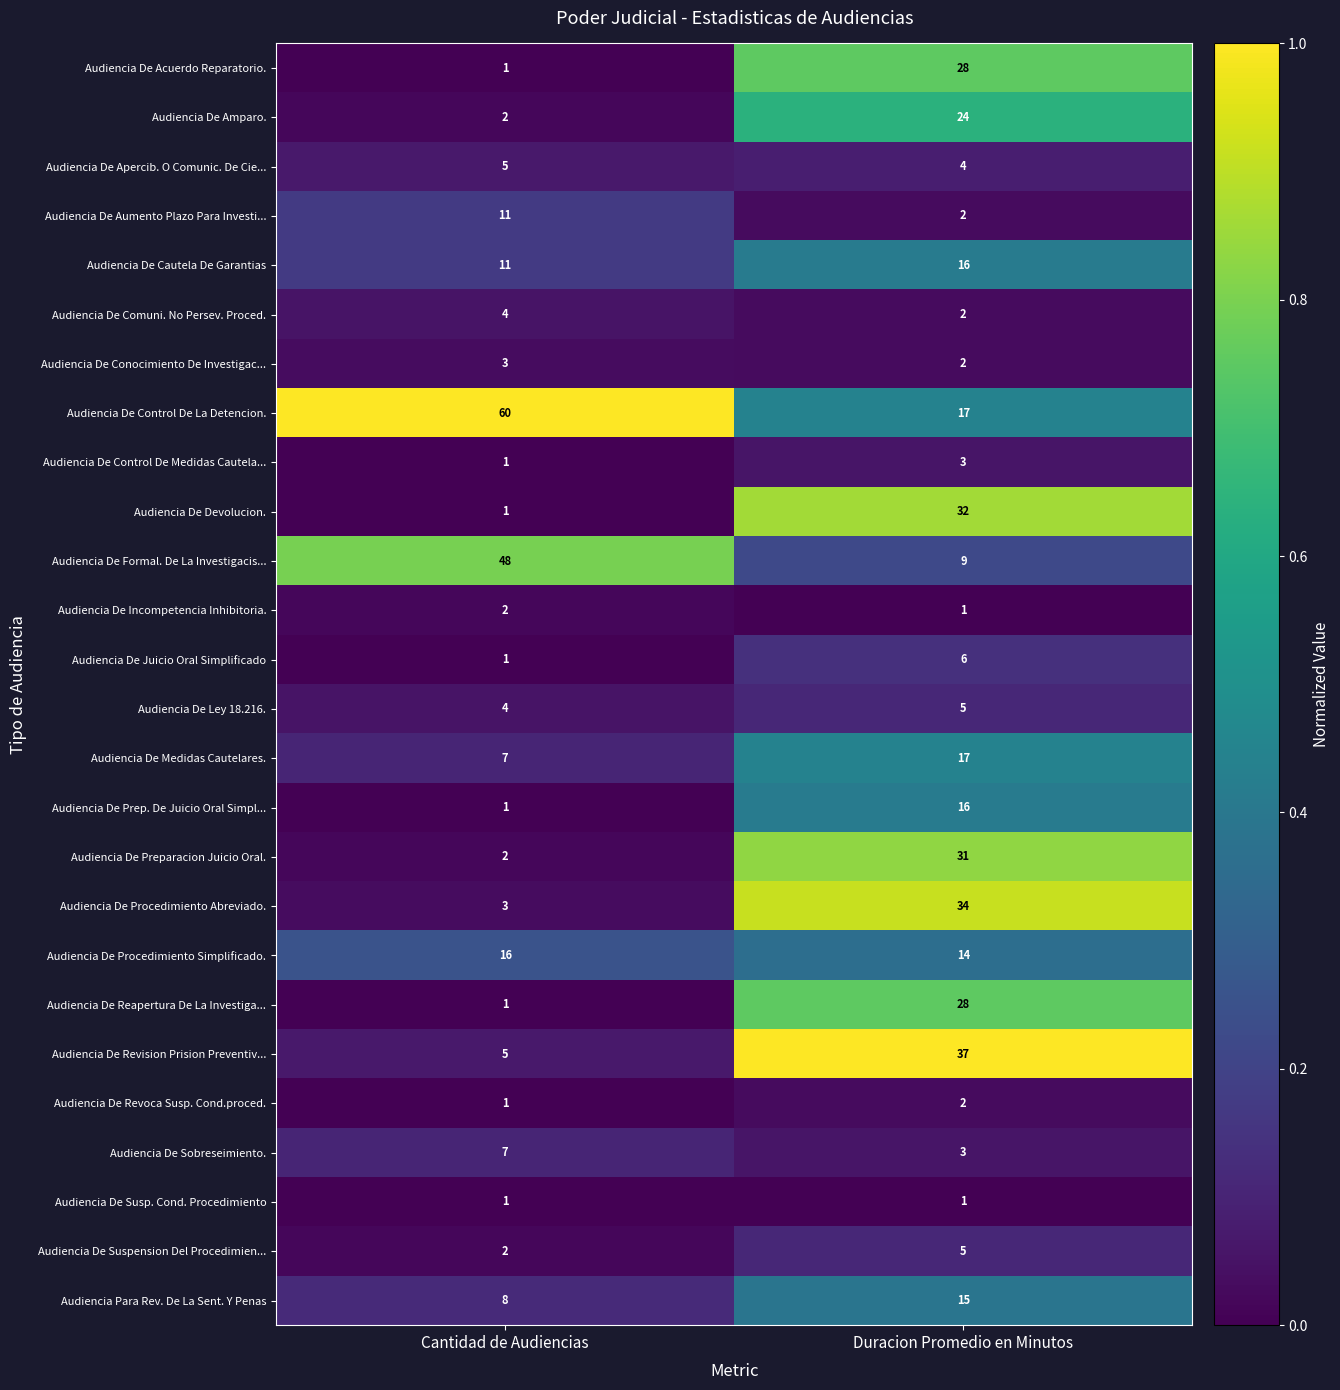

Which series has the largest range (max minus min)?

Audiencia De Control De La Detencion.